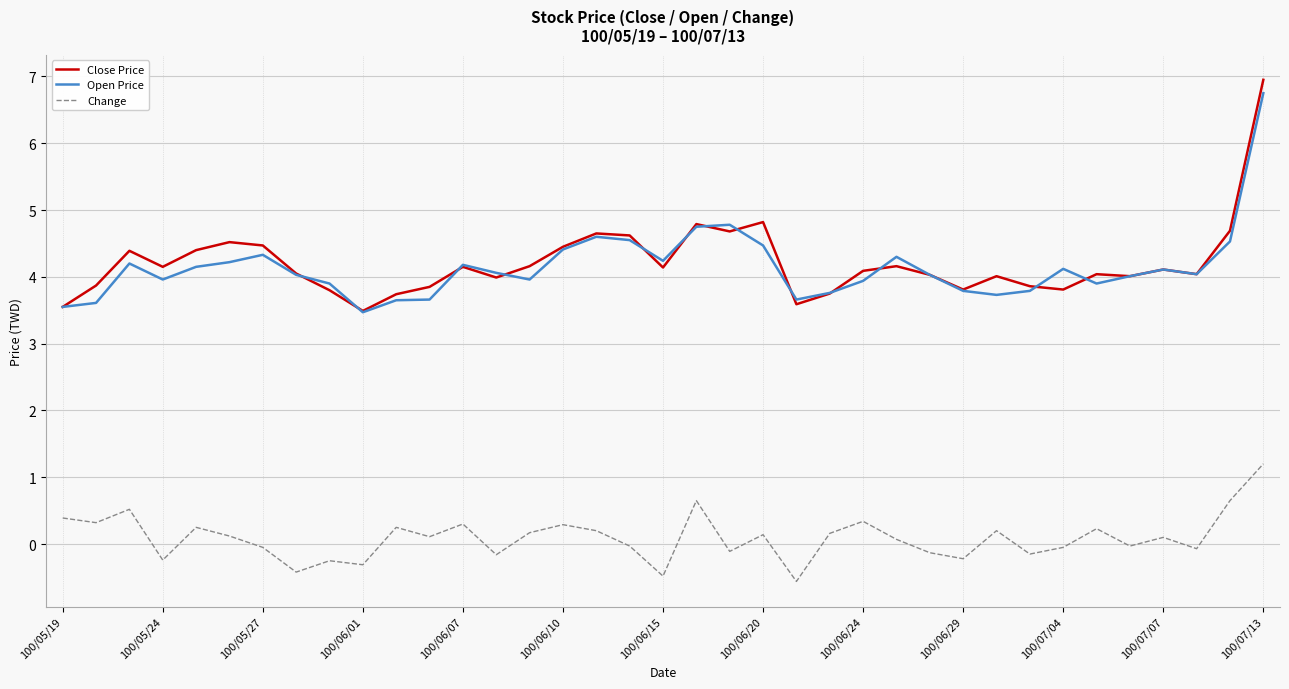

What is the greatest value displayed?

7.0